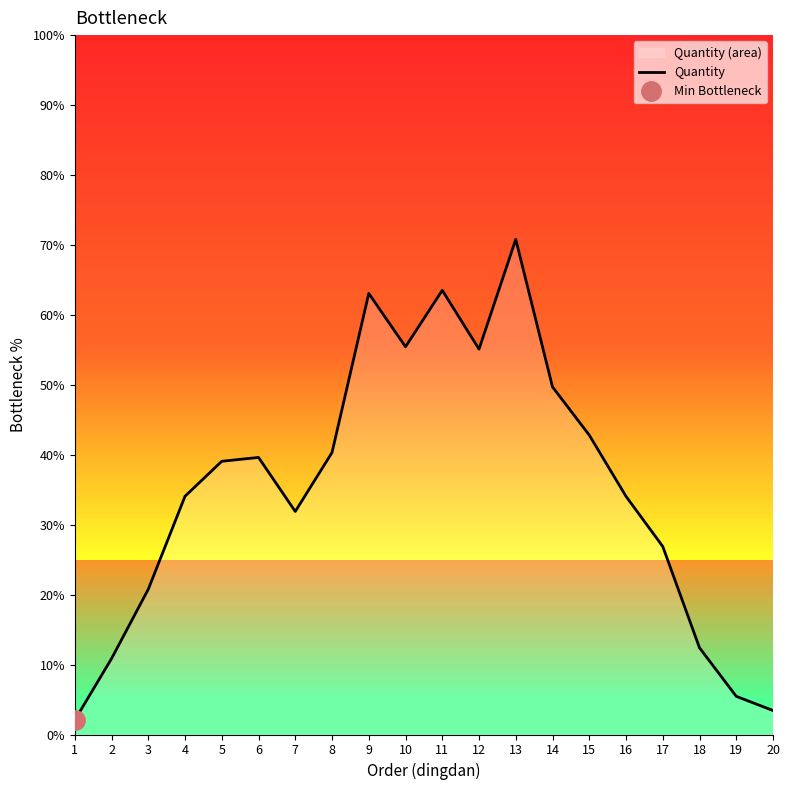

Reading left to right, extract all data points from this chart.

2.1	10.9	20.8	34.1	39.1	39.6	31.9	40.3	63.1	55.4	63.5	55.1	70.8	49.7	42.8	34.1	26.9	12.4	5.5	3.4